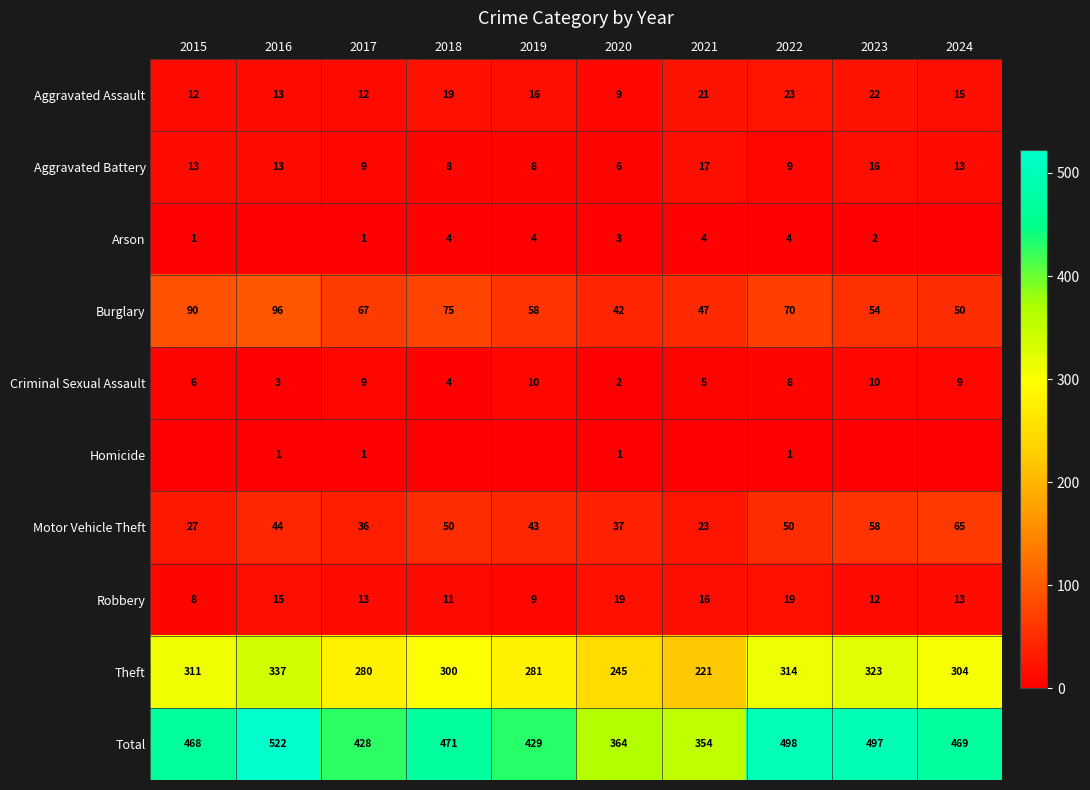

Which category has the highest value across all series?

2016